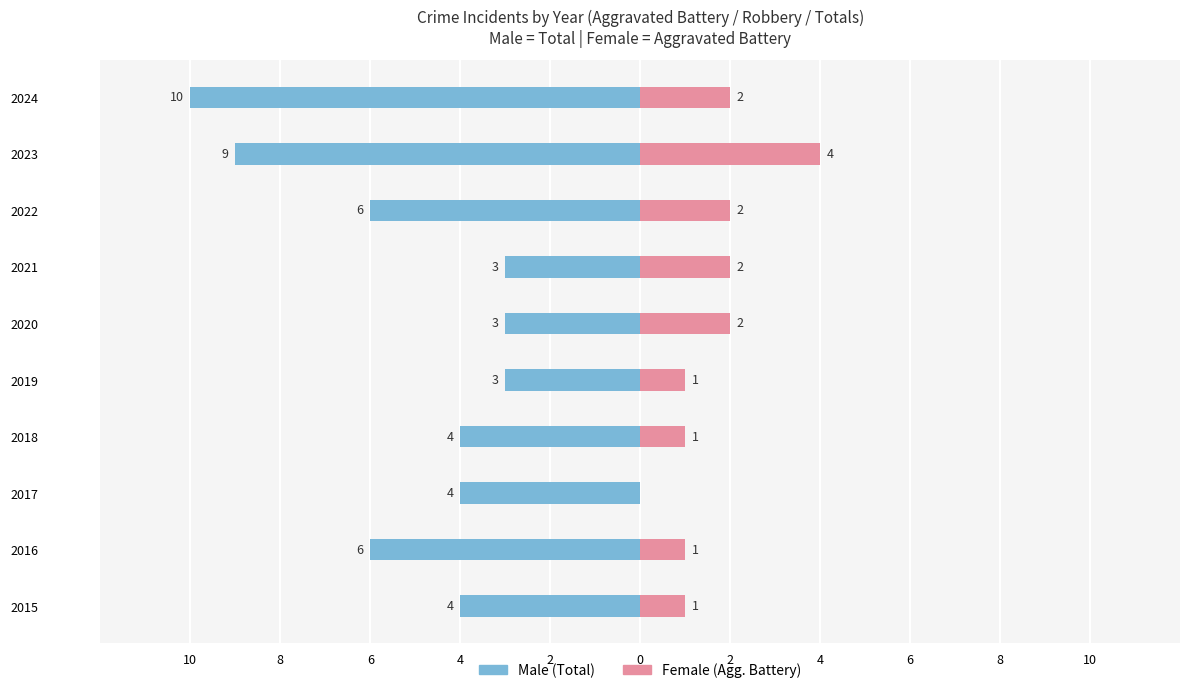

What are all the series names shown in the legend?

Male, Female